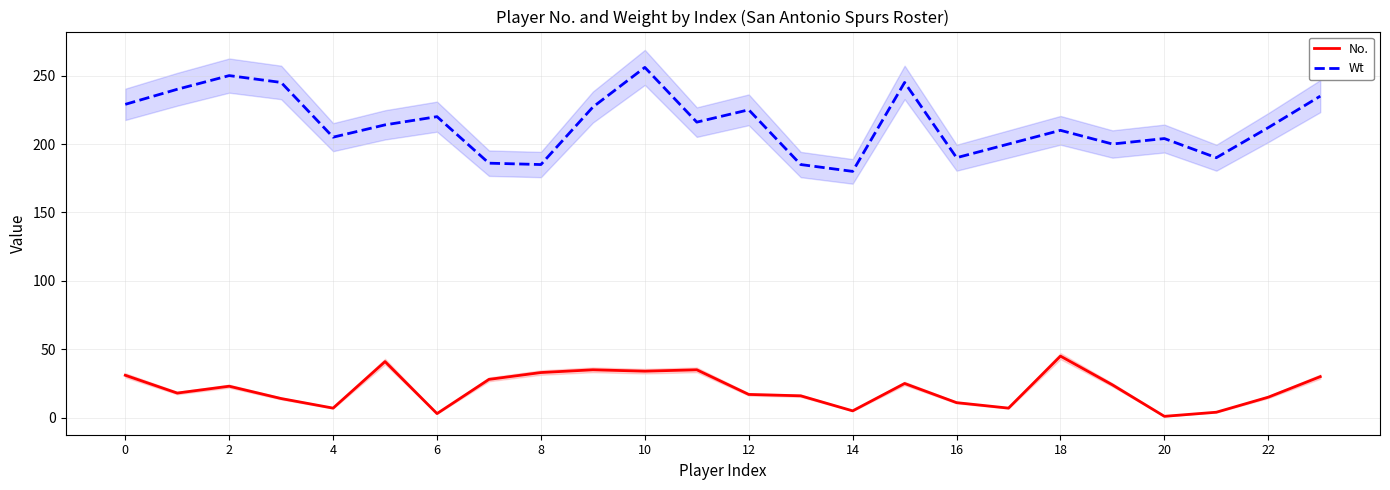

True or false: Wt has more than 2 interior local peaks.

True